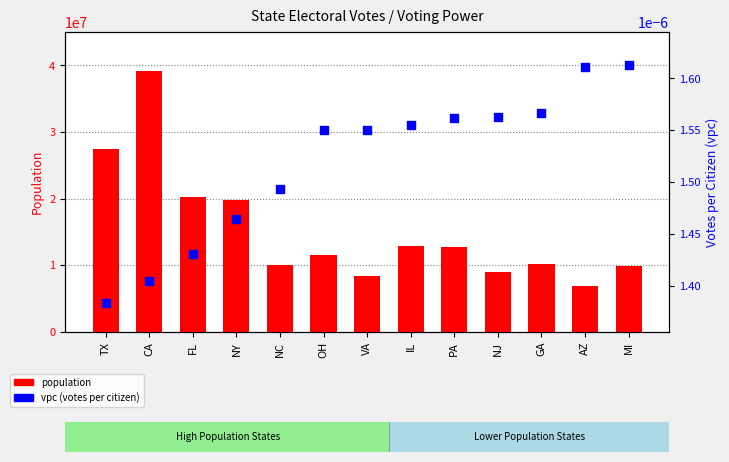

At which category is the sum across all series the highest?

CA